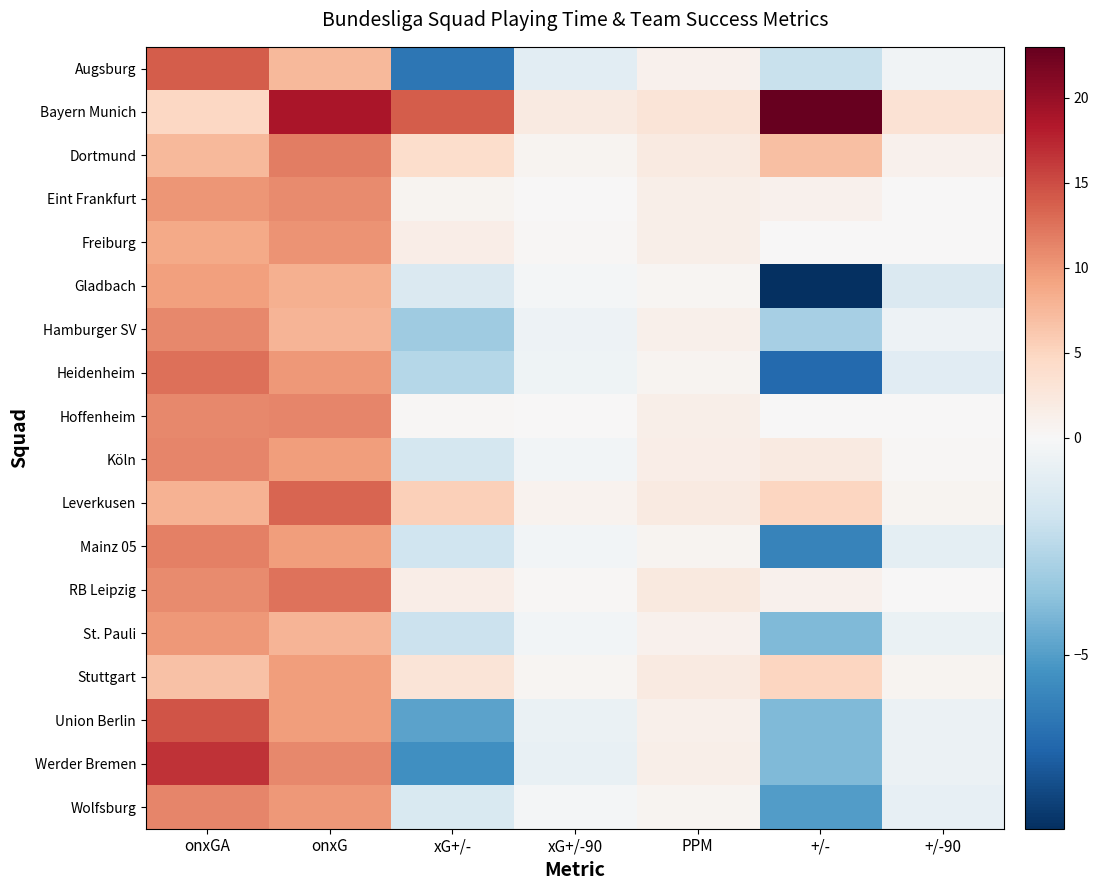

At which category is the sum across all series the highest?

onxGA